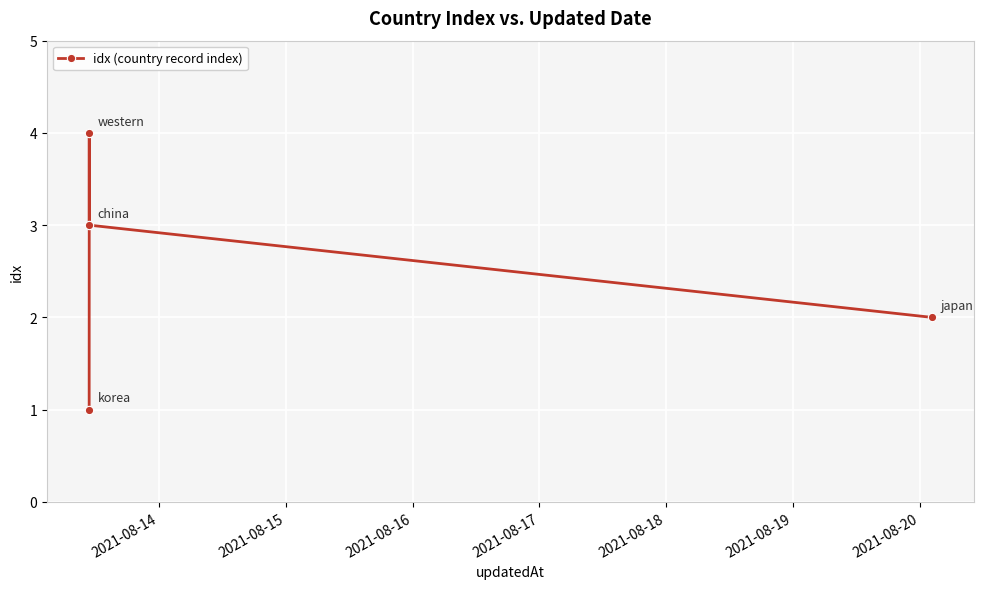

Reading right to left, extract all data points from this chart.

2	3	4	1